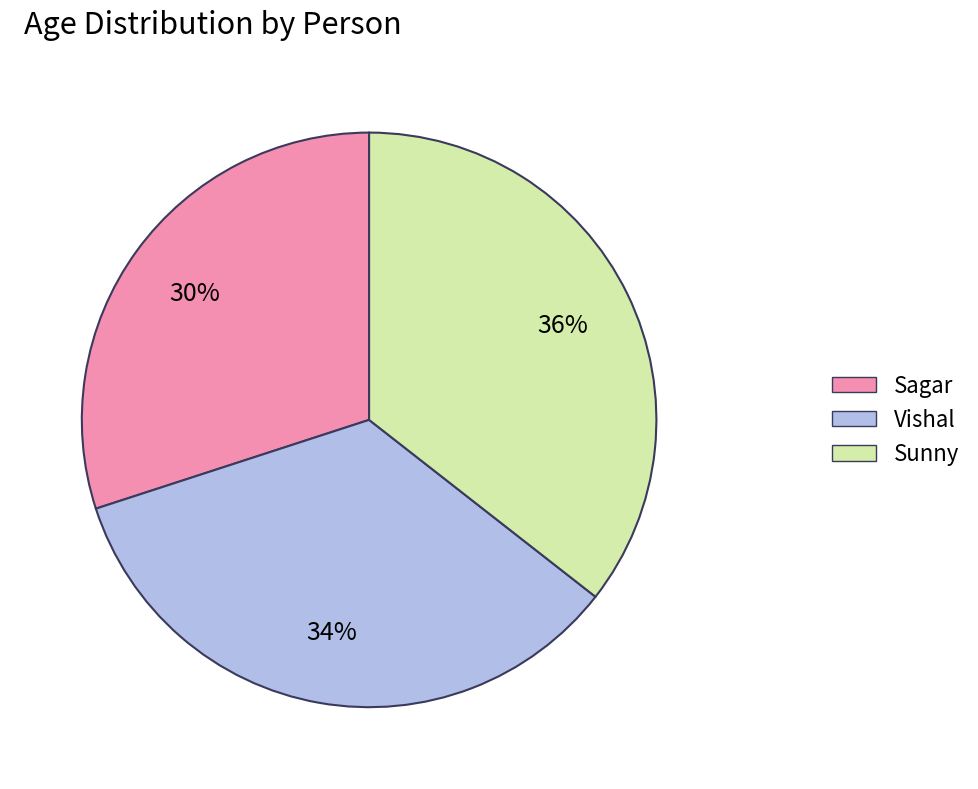

The Sunny slice represents 50% of the pie. True or false?

False